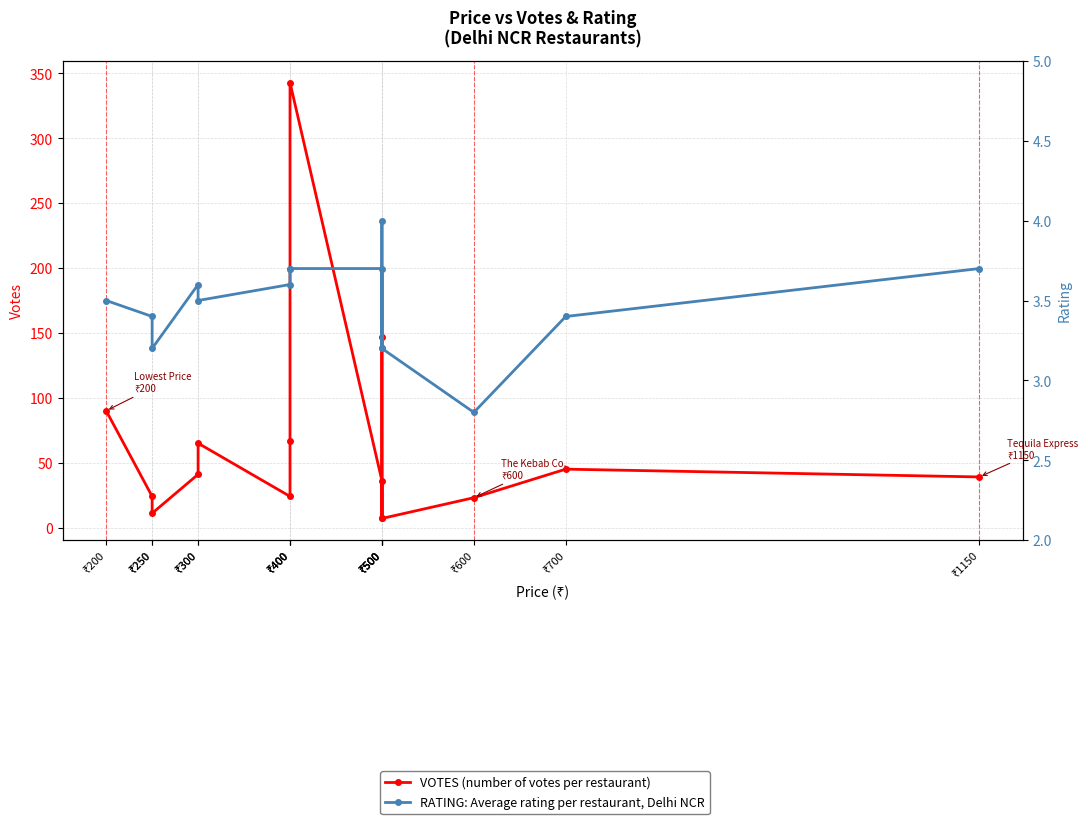

What is the difference between the VOTES (number of votes per restaurant) values at ₹400 and ₹250?

43.0